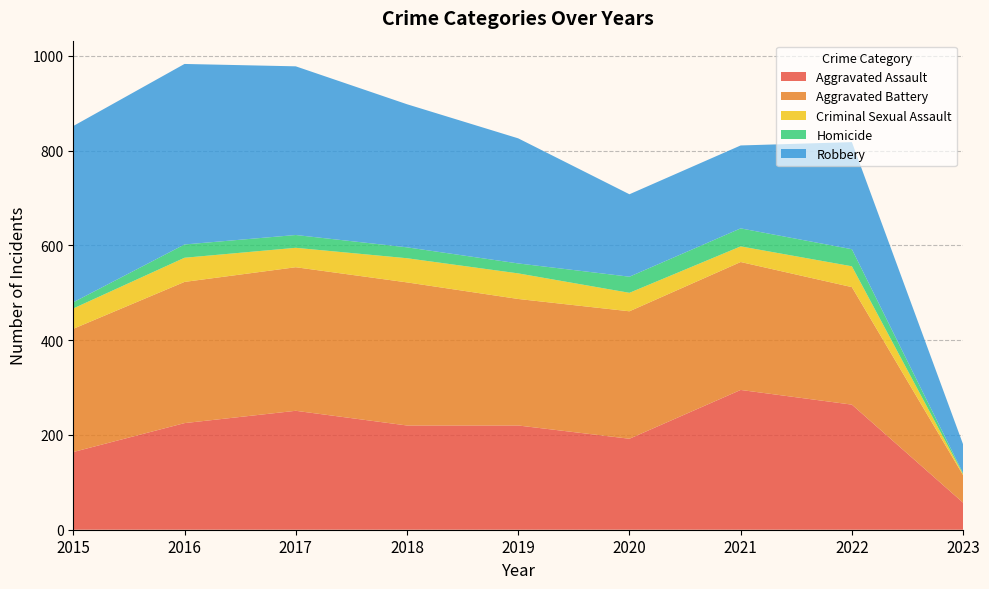

Reading right to left, extract all data points from this chart.

Aggravated Assault: 2023=57	2022=264	2021=295	2020=192	2019=220	2018=220	2017=251	2016=225	2015=164
Aggravated Battery: 2023=58	2022=248	2021=270	2020=269	2019=267	2018=302	2017=303	2016=298	2015=260
Criminal Sexual Assault: 2023=2	2022=44	2021=33	2020=39	2019=54	2018=51	2017=41	2016=51	2015=43
Homicide: 2023=2	2022=36	2021=38	2020=34	2019=21	2018=23	2017=27	2016=28	2015=13
Robbery: 2023=61	2022=226	2021=175	2020=174	2019=264	2018=302	2017=356	2016=381	2015=372